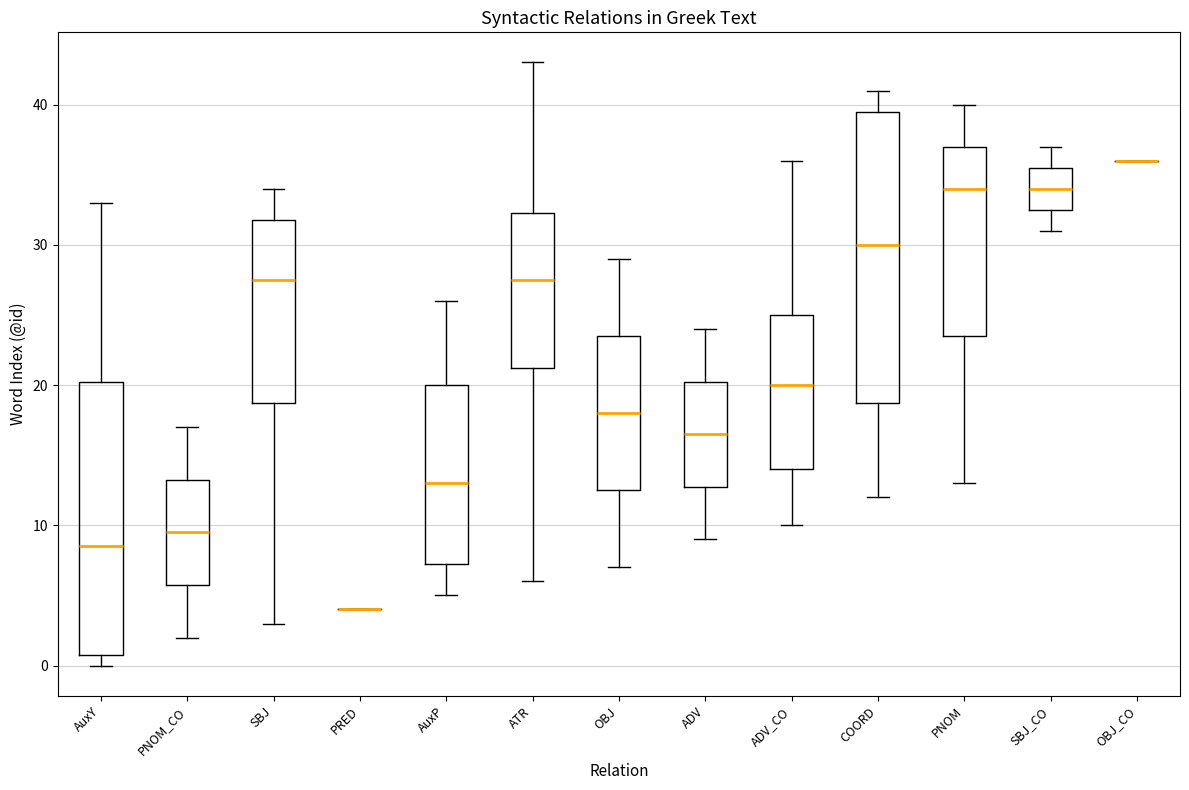

Which box is the tallest, from its lower edge to its upper edge?

COORD